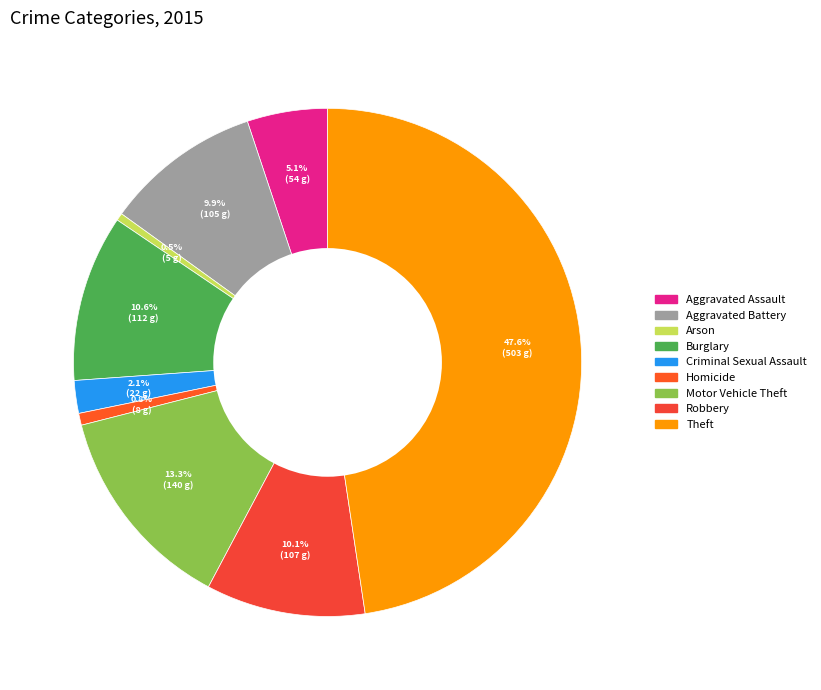

Does Arson account for over 50% of the chart?

No